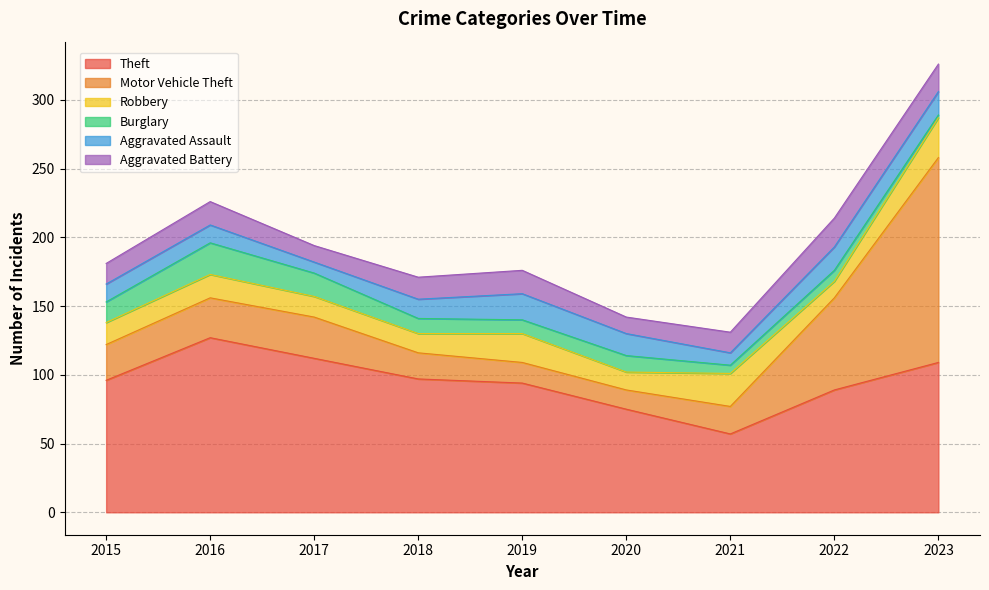

Which series has the widest spread of values?

Motor Vehicle Theft